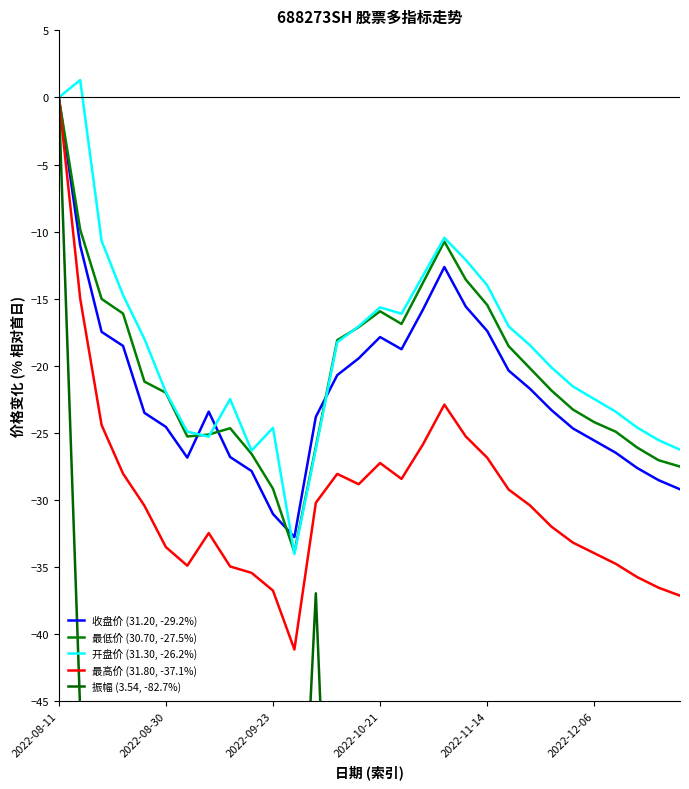

After their last crossing, which series has the higher values: 最低价 (30.70, -27.5%) or 开盘价 (31.30, -26.2%)?

开盘价 (31.30, -26.2%)